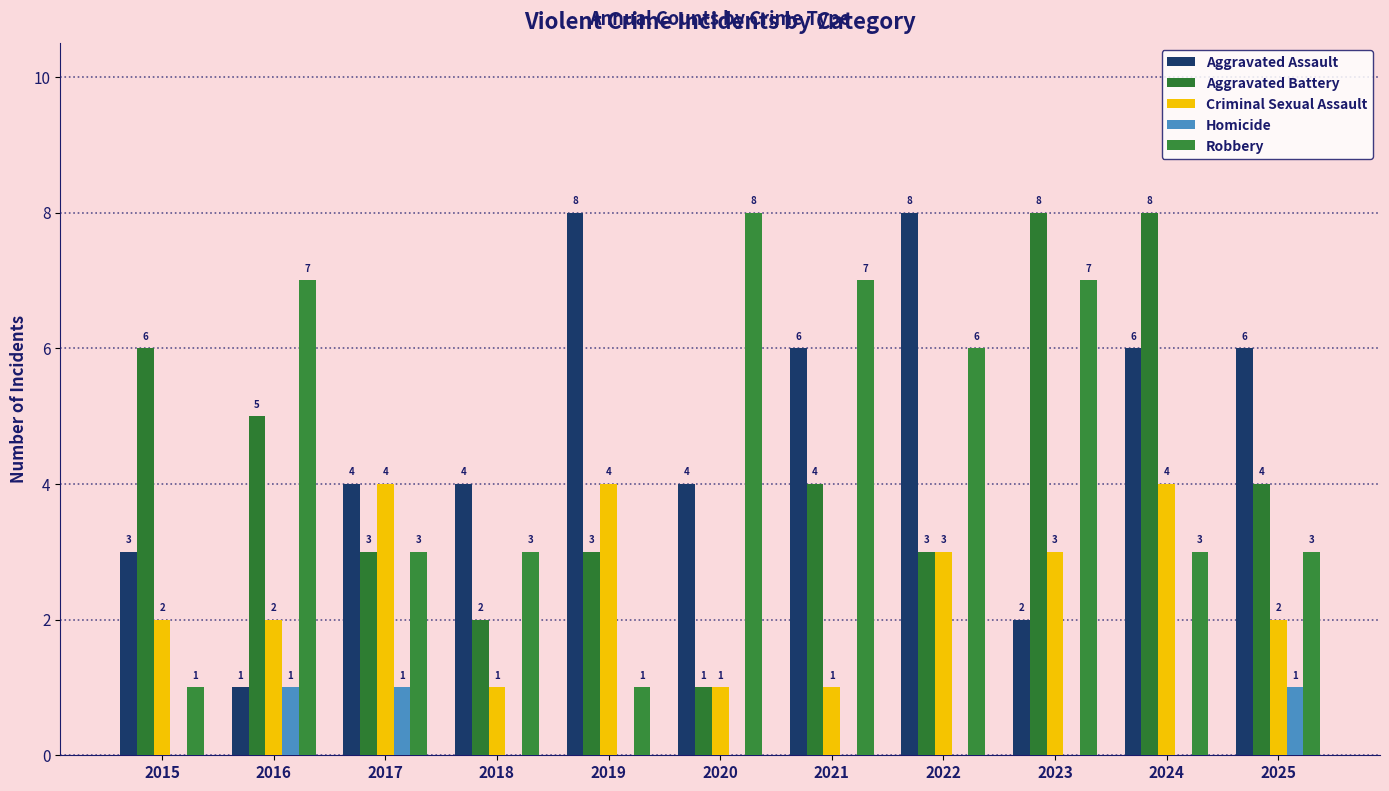

What is the greatest value displayed?

8